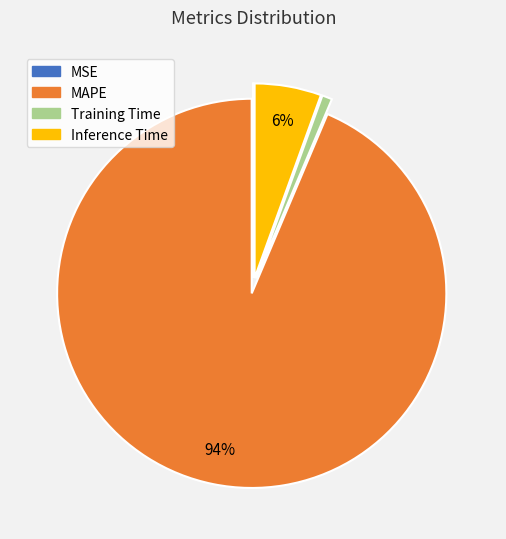

To the nearest percent, what is the average slice percentage?

25%